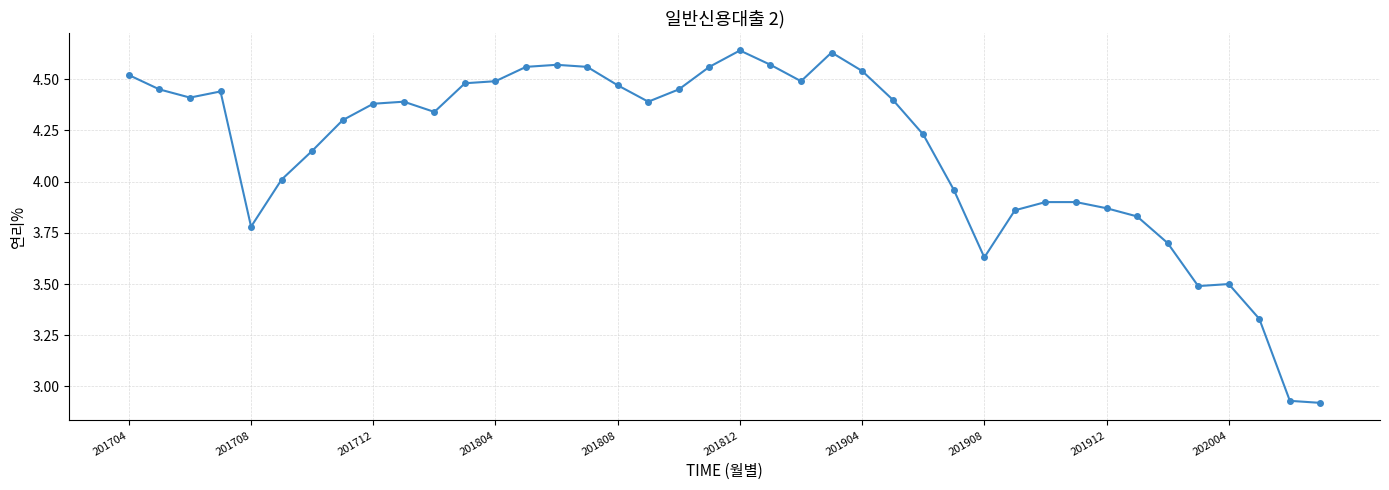

What is the difference between the maximum and minimum values?

1.7